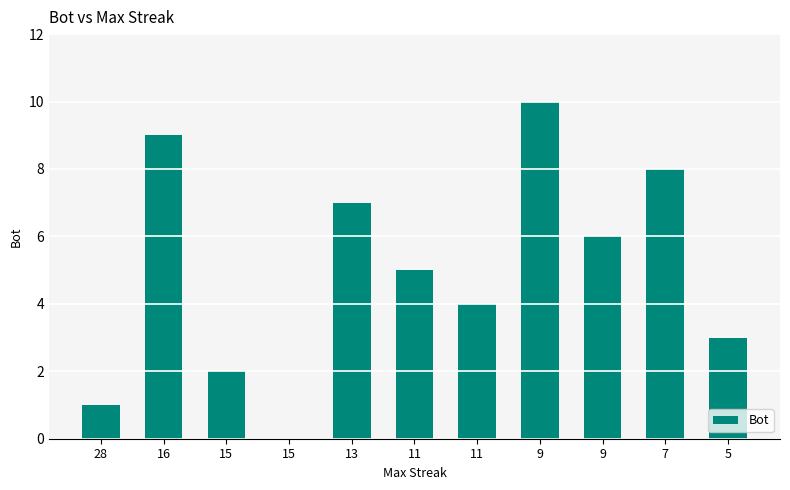

How many series are shown in this chart?

1